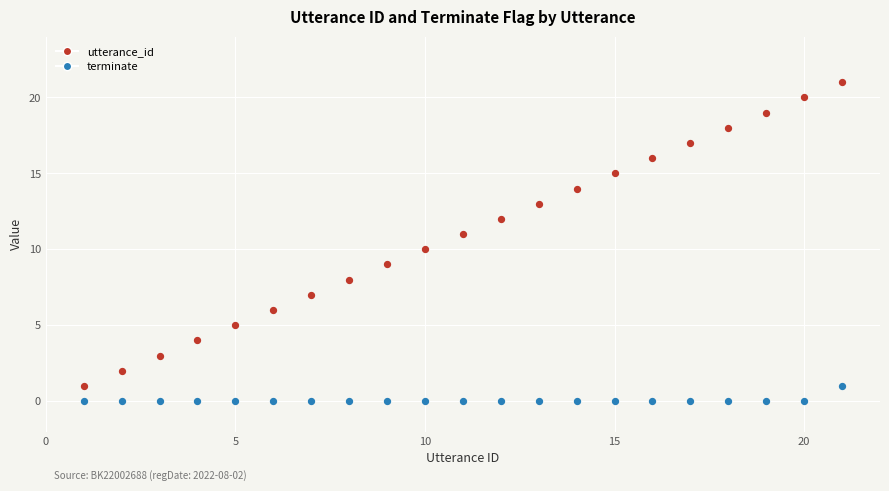

Which series has the largest Y range (max minus min)?

utterance_id